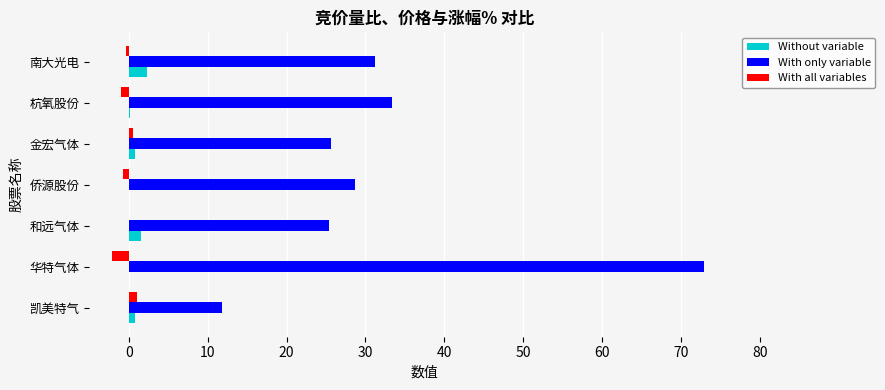

Is the value of With only variable at 华特气体 greater than the value of With all variables at 和远气体?

Yes